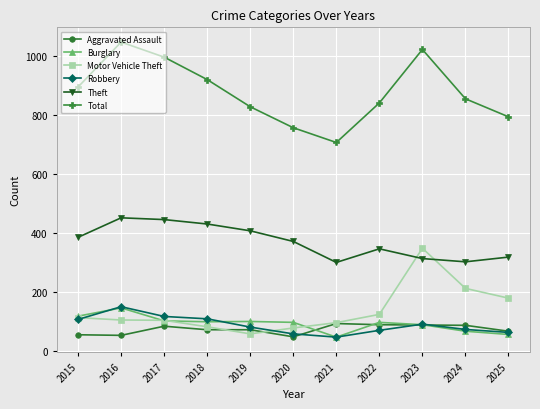

Read the Robbery value at 2025, to the nearest 10.

60